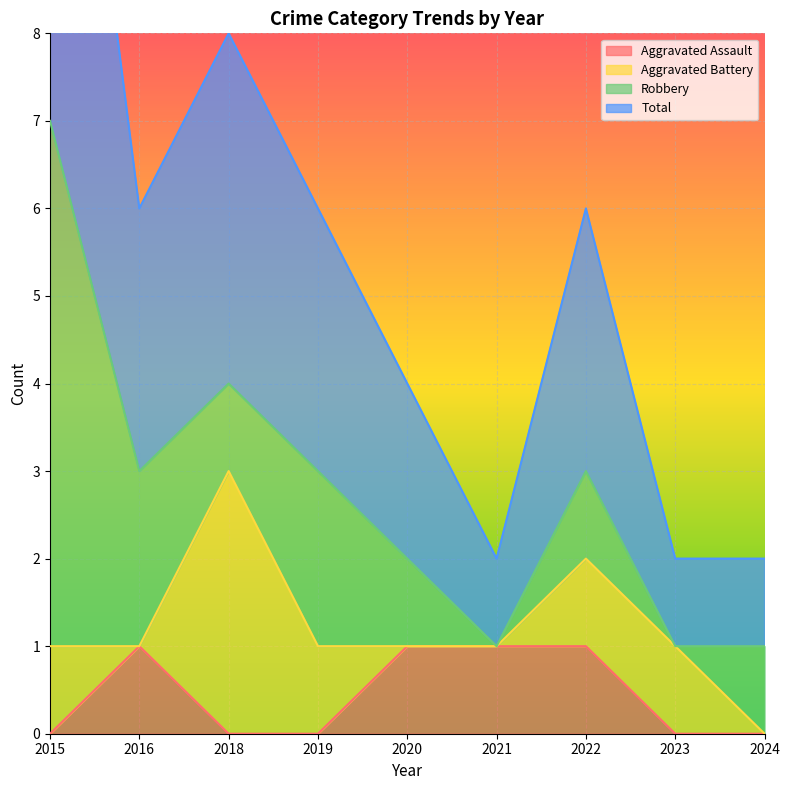

The Aggravated Assault series shows -1 at 2023. True or false?

False